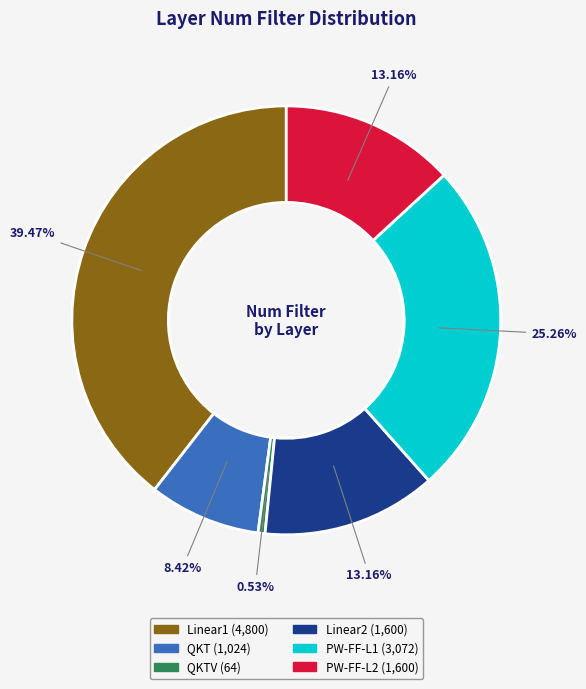

Is there a majority slice in this chart?

No